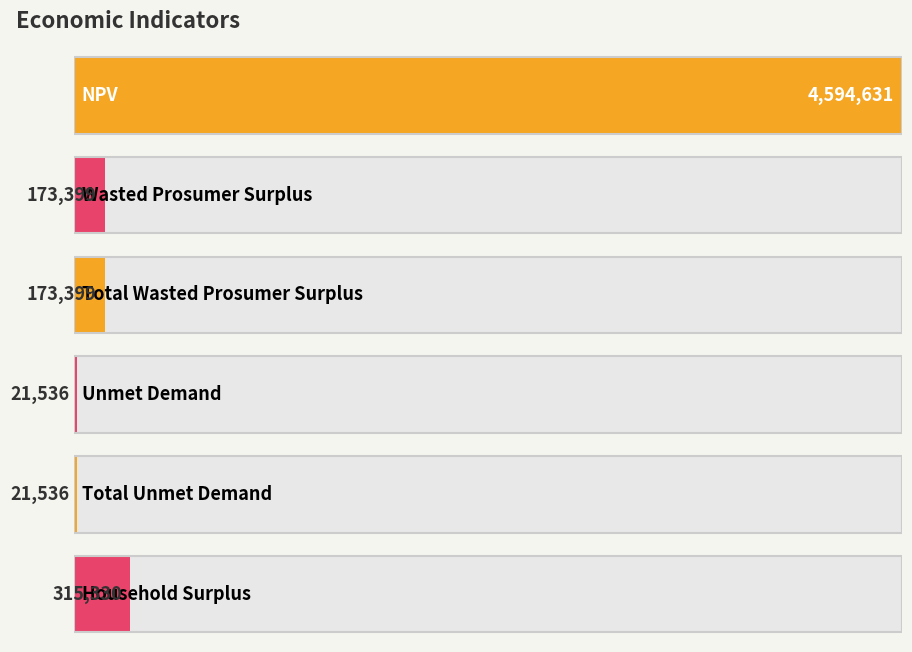

What is the sum of all values?

5299829.9